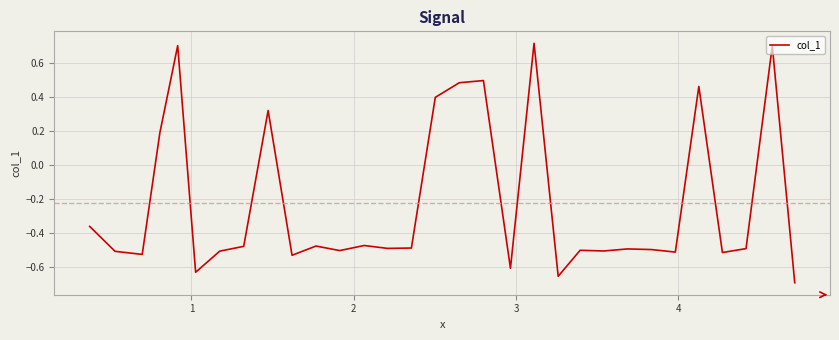

What is the difference between the maximum and minimum values?

1.4